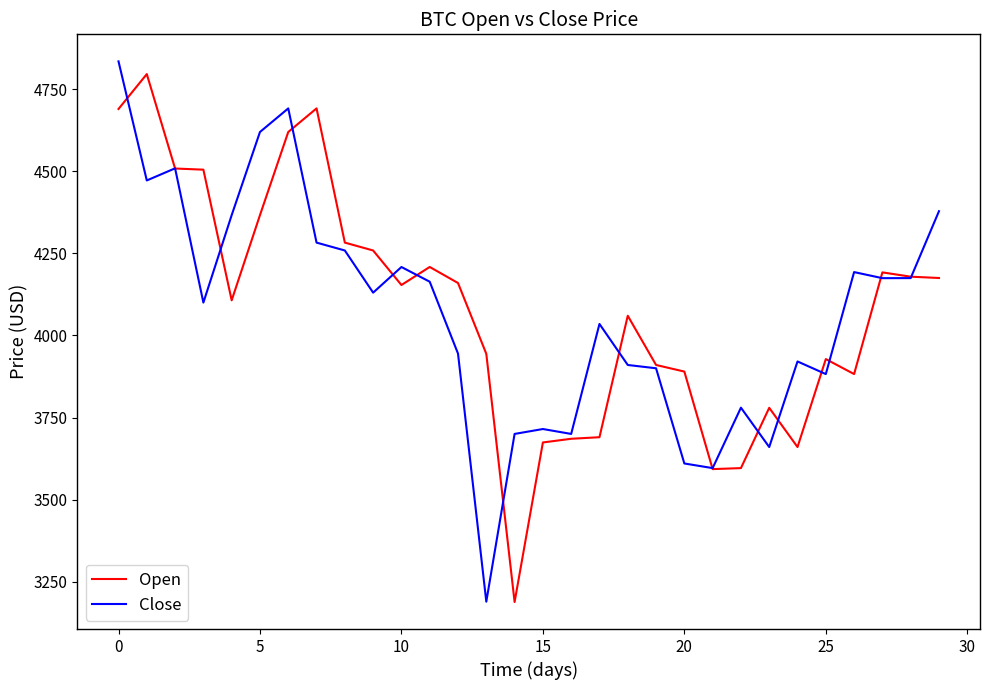

What is the minimum value shown in the chart?

3188.0